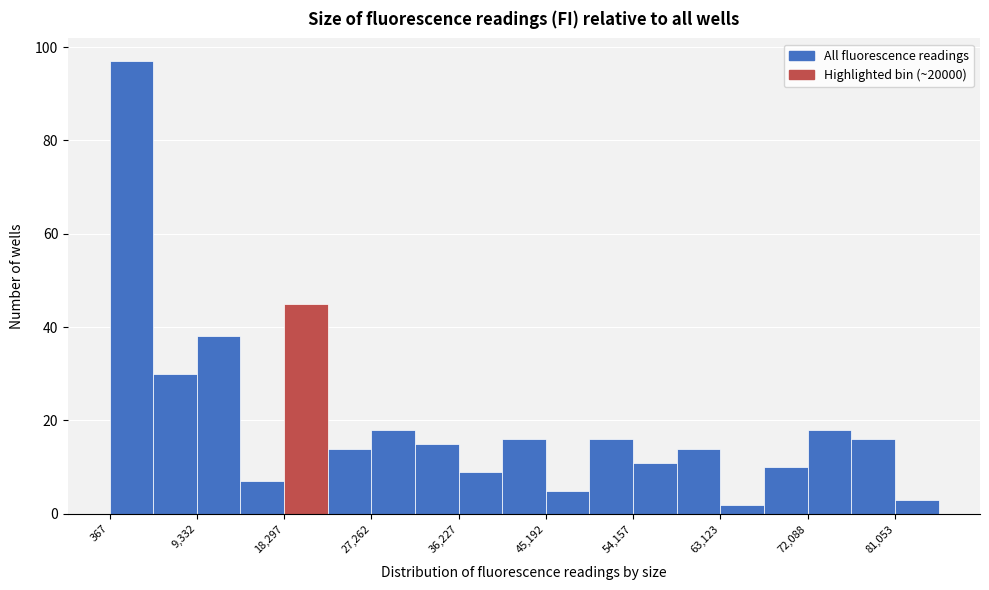

Reading left to right, transcribe this chart: for each bar, give the range it covers on the x-axis and its height. Neither the bar edges nor the heights are printed on the chart, so give them approximately, as read against the axes.

0 to 5000: 98
5000 to 9000: 30
9000 to 14000: 38
14000 to 18000: 8
18000 to 23000: 46
23000 to 27000: 14
27000 to 32000: 18
32000 to 36000: 16
36000 to 41000: 10
41000 to 45000: 16
45000 to 50000: 6
50000 to 54000: 16
54000 to 59000: 12
59000 to 63000: 14
63000 to 68000: 2
68000 to 72000: 10
72000 to 77000: 18
77000 to 81000: 16
81000 to 86000: 4